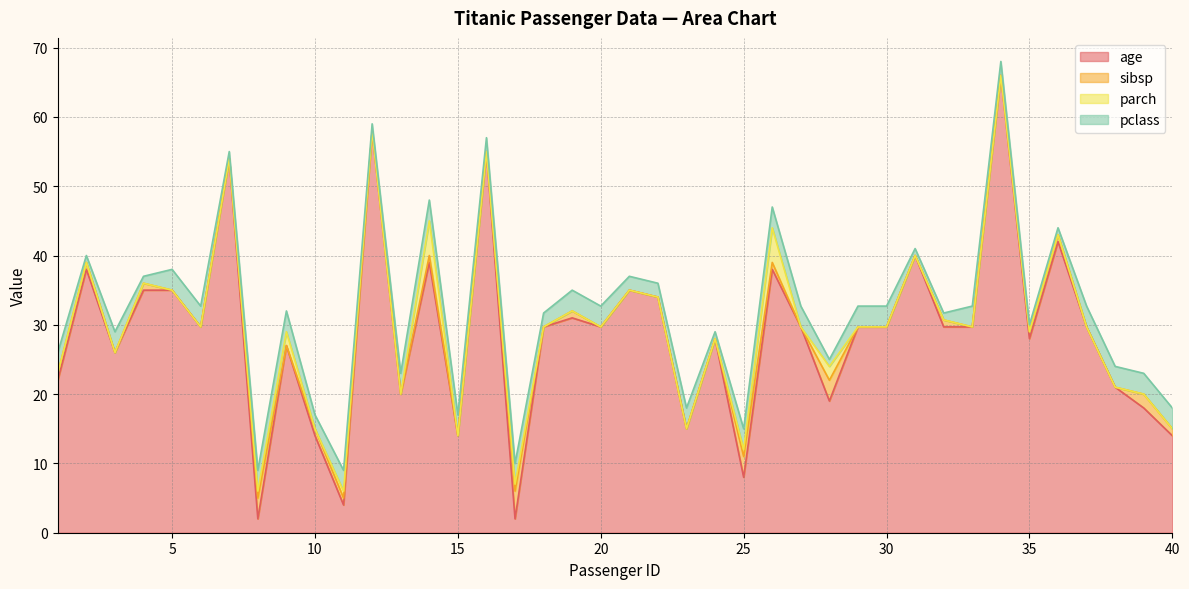

What is the sum of the pclass values at 23 and 11?

6.0